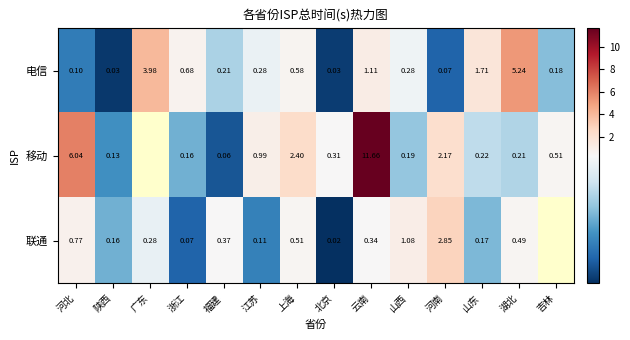

At 江苏, list the series in order from largest to smallest.

移动, 电信, 联通